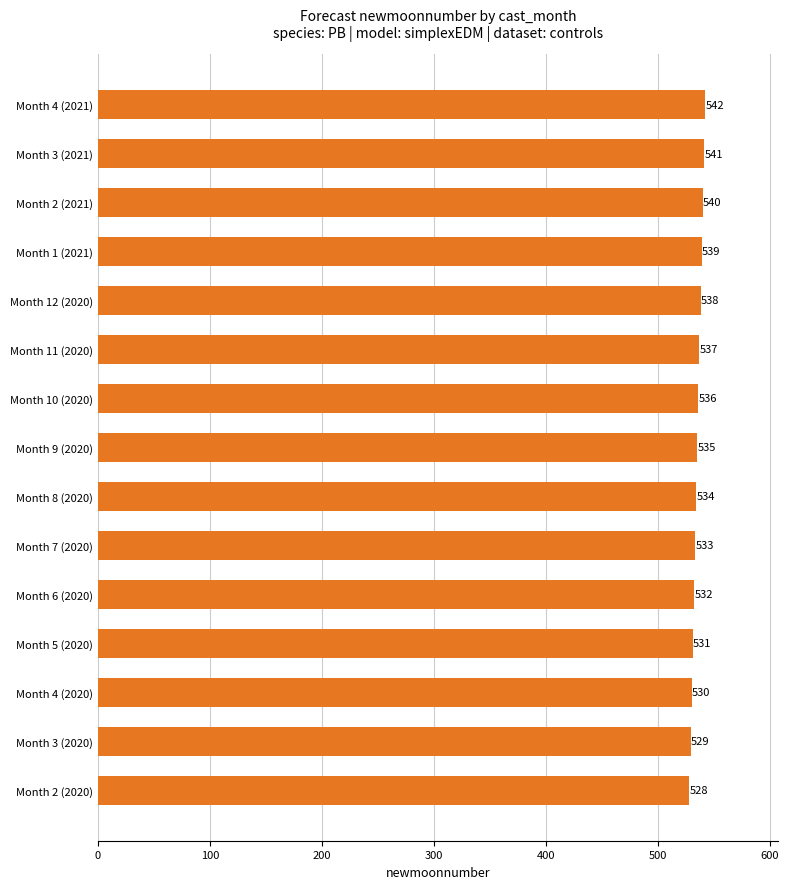

What is the minimum value shown in the chart?

528